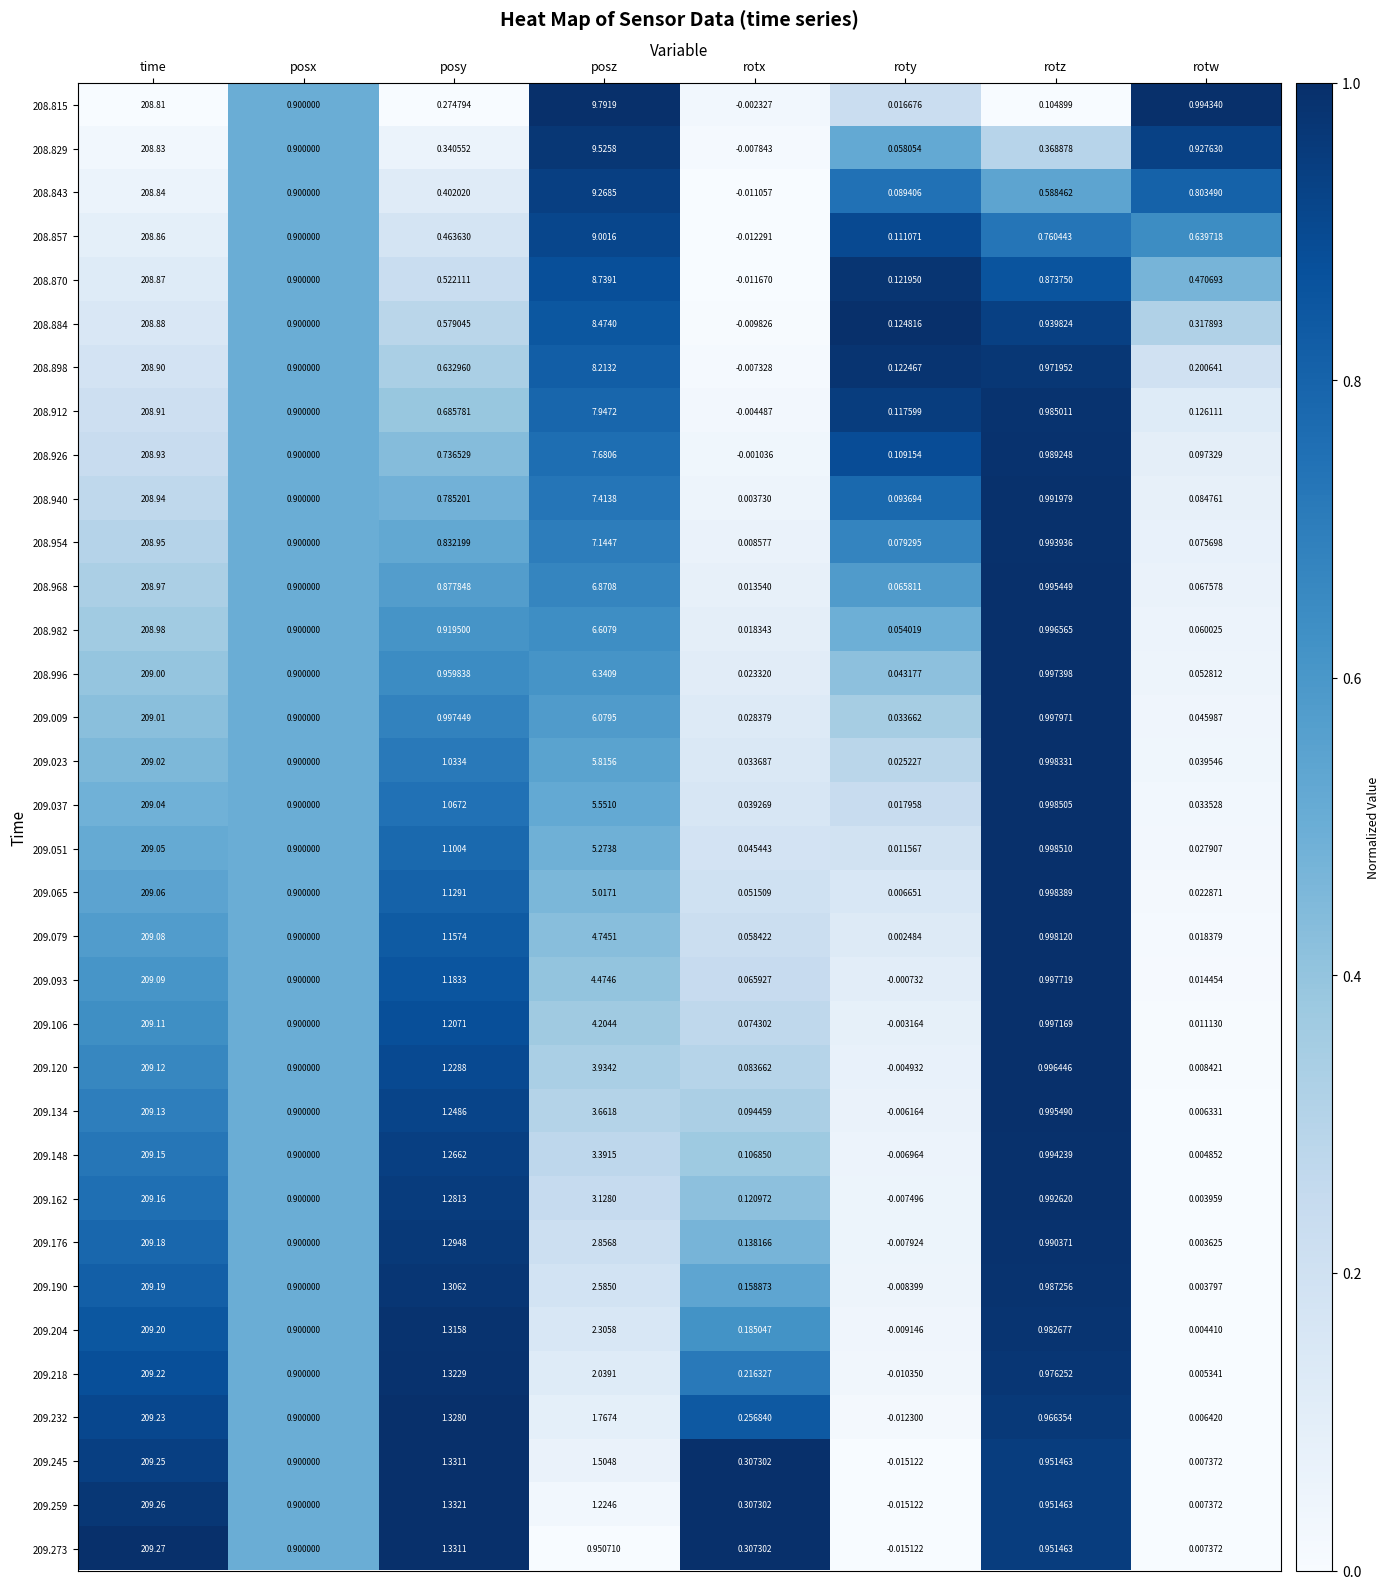

List the labels in order of 208.996 value, smallest first.

rotx, roty, rotw, posx, posy, rotz, posz, time